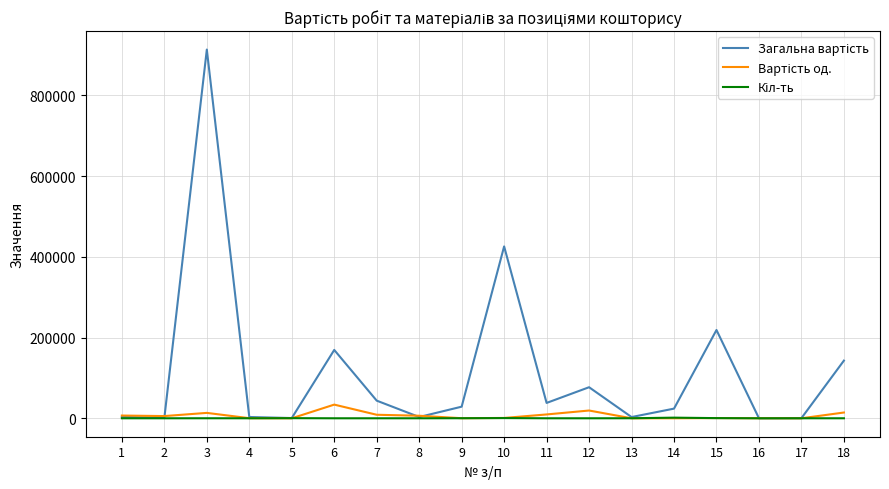

At which category is the sum across all series the highest?

3